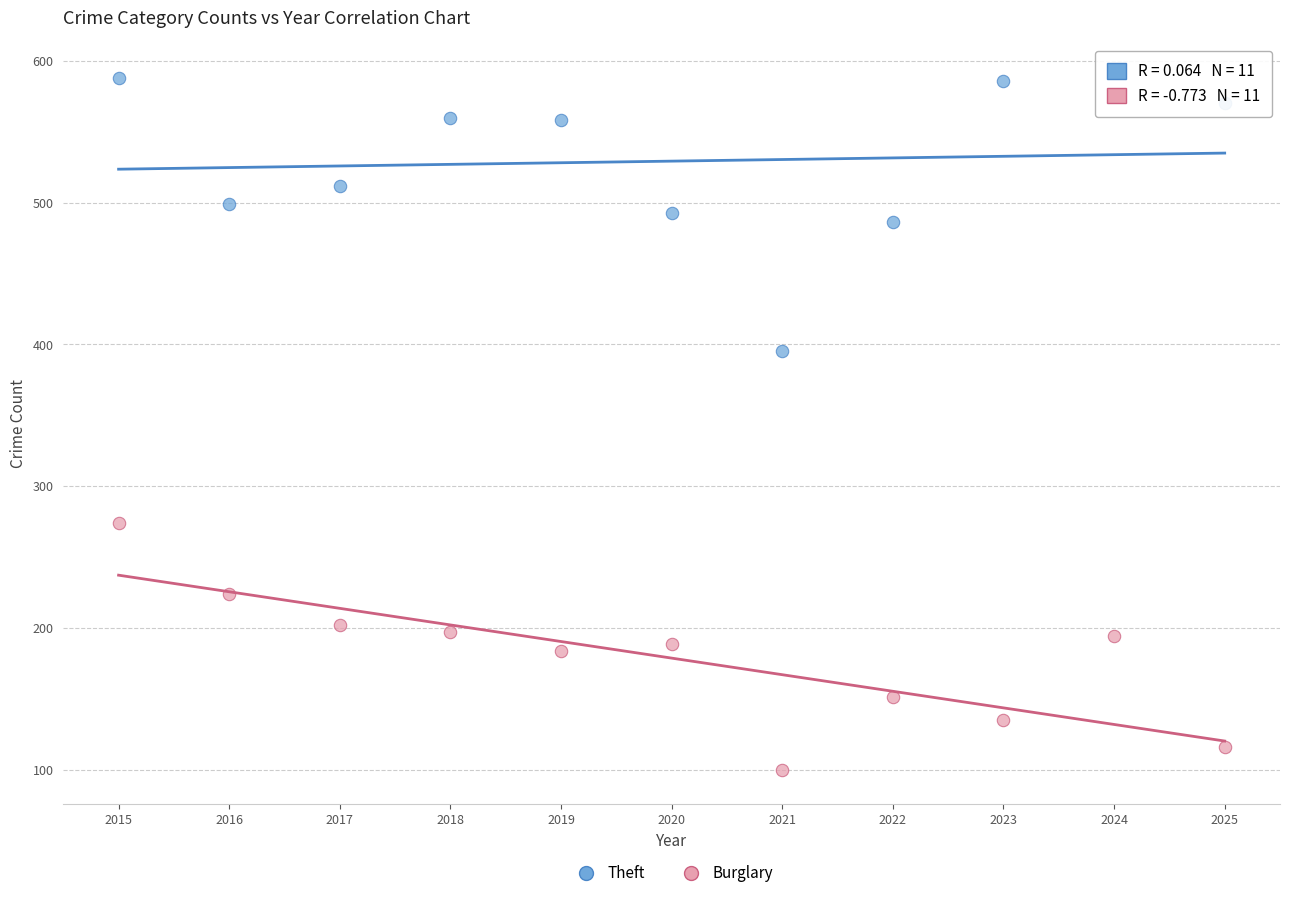

Which series has the largest Y range (max minus min)?

Theft